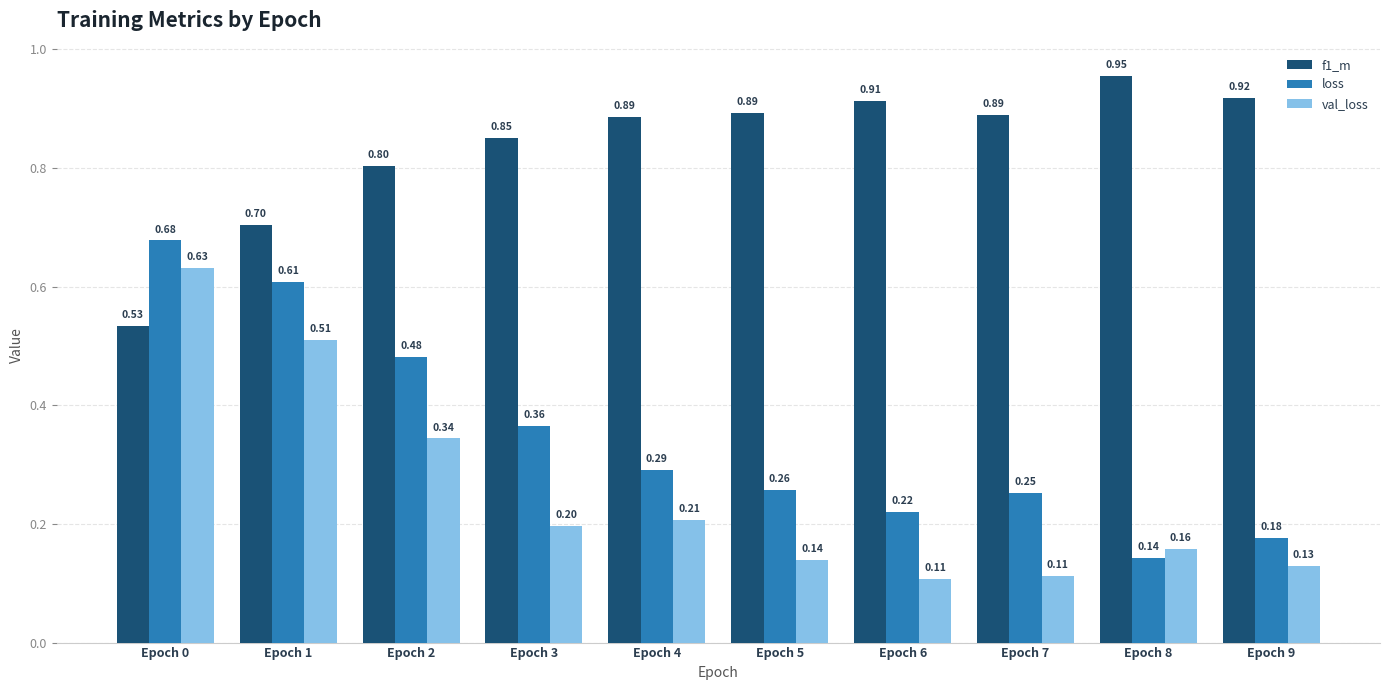

At Epoch 9, list the series in order from largest to smallest.

f1_m, loss, val_loss